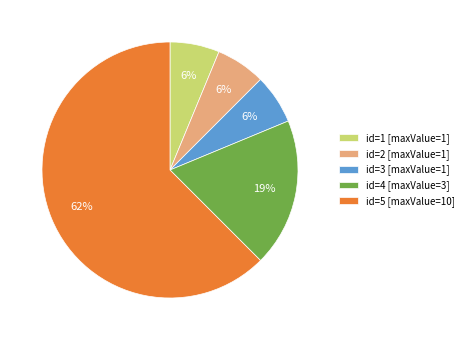

The id=1 [maxValue=1] slice represents 6% of the pie. True or false?

True